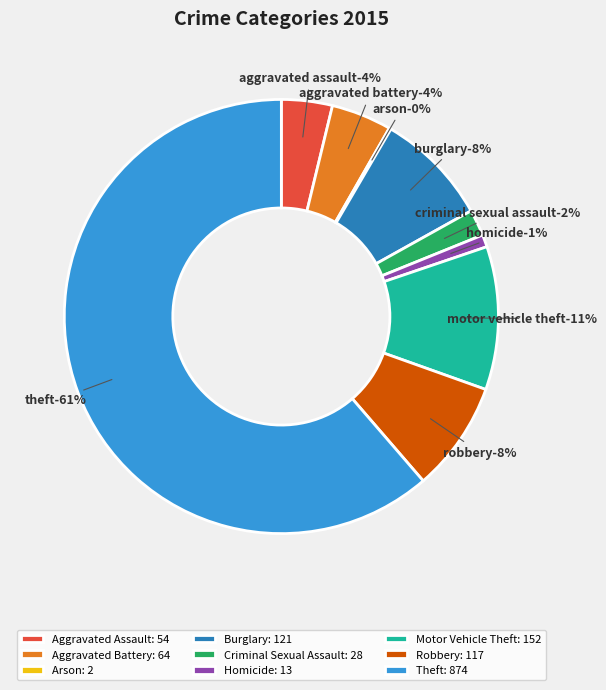

To the nearest percent, what is the combined percentage of Aggravated Assault and Robbery?

12%